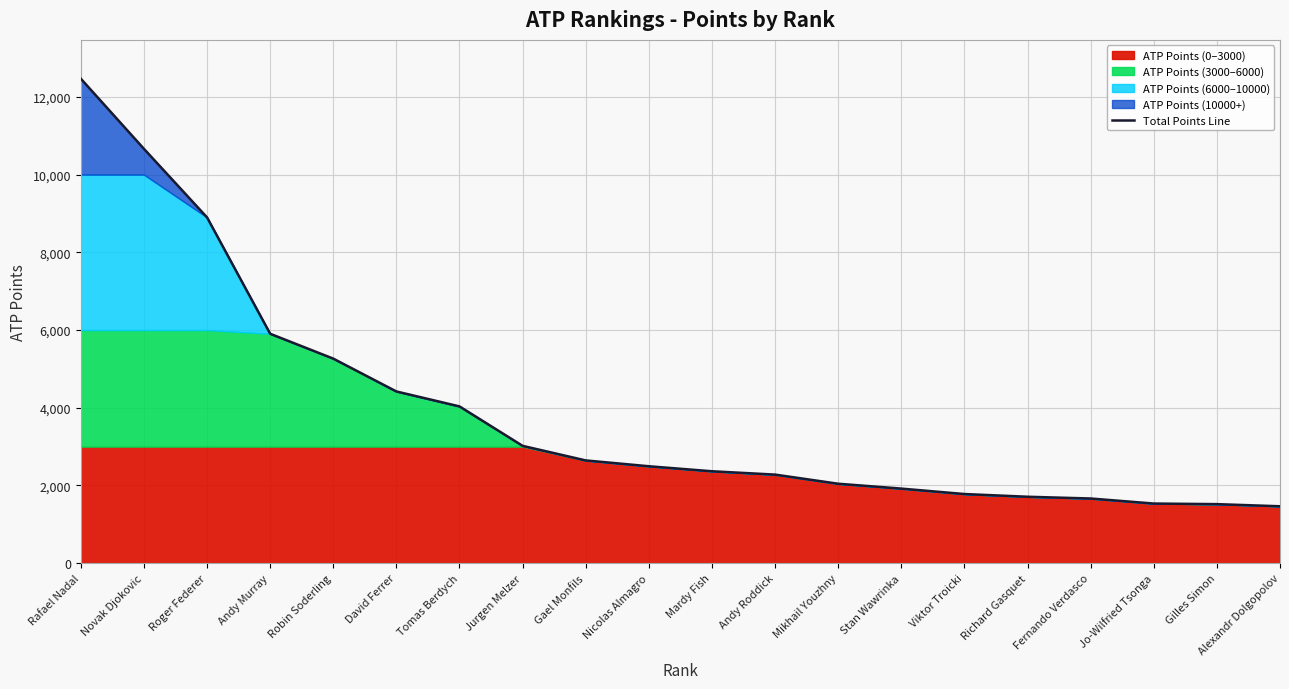

List the labels in order of value, largest first.

Rafael Nadal, Novak Djokovic, Roger Federer, Andy Murray, Robin Soderling, David Ferrer, Tomas Berdych, Jurgen Melzer, Gael Monfils, Nicolas Almagro, Mardy Fish, Andy Roddick, Mikhail Youzhny, Stan Wawrinka, Viktor Troicki, Richard Gasquet, Fernando Verdasco, Jo-Wilfried Tsonga, Gilles Simon, Alexandr Dolgopolov